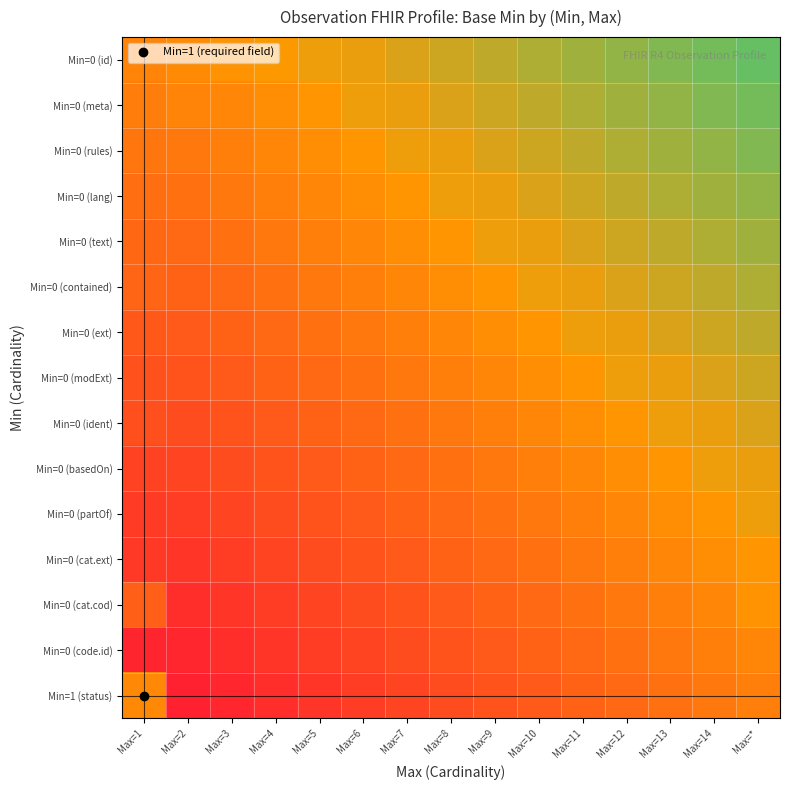

Which series has the widest spread of values?

Min=1 (status)